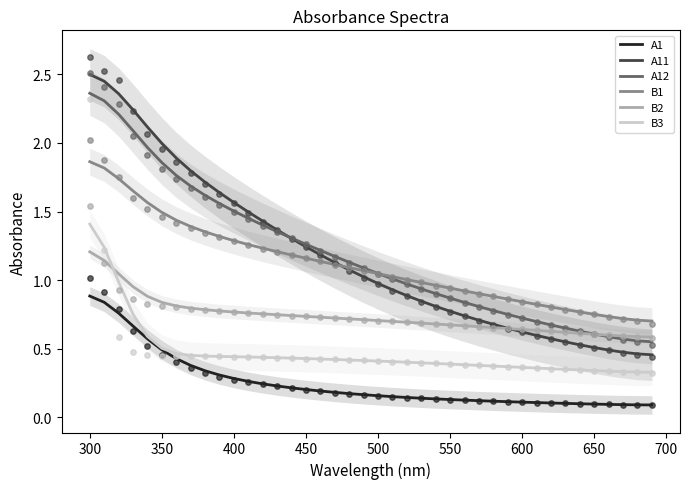

Is the value of B2 at 550 greater than the value of B3 at 350?

Yes